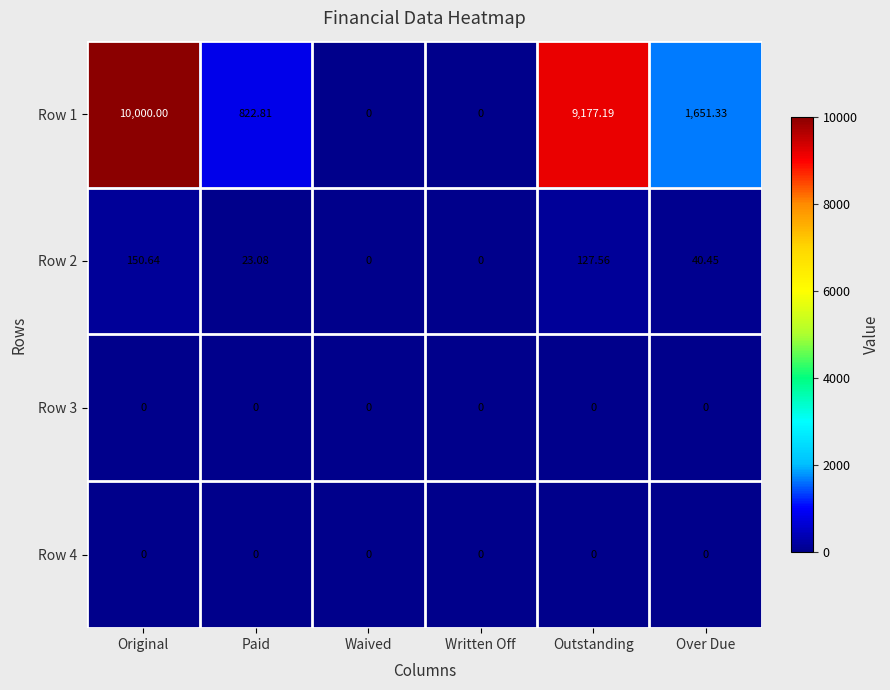

At which category is the sum across all series the highest?

Original